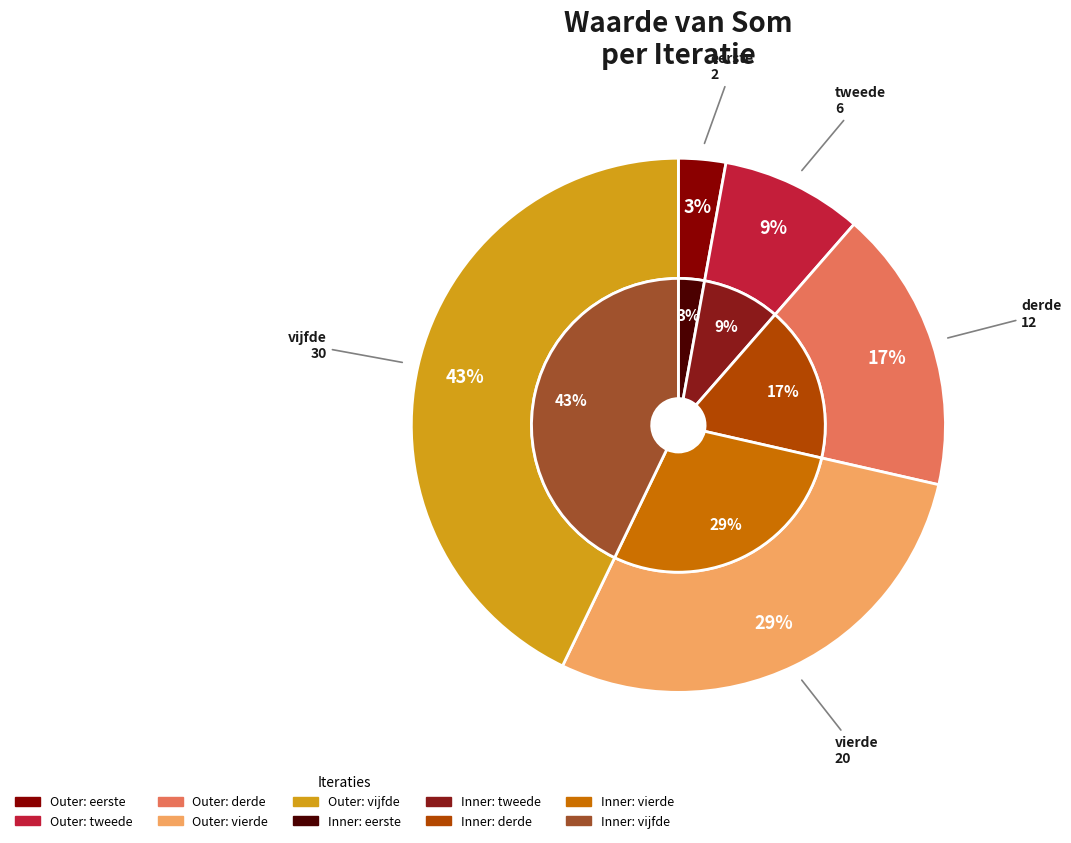

Is tweede the majority of the pie?

No